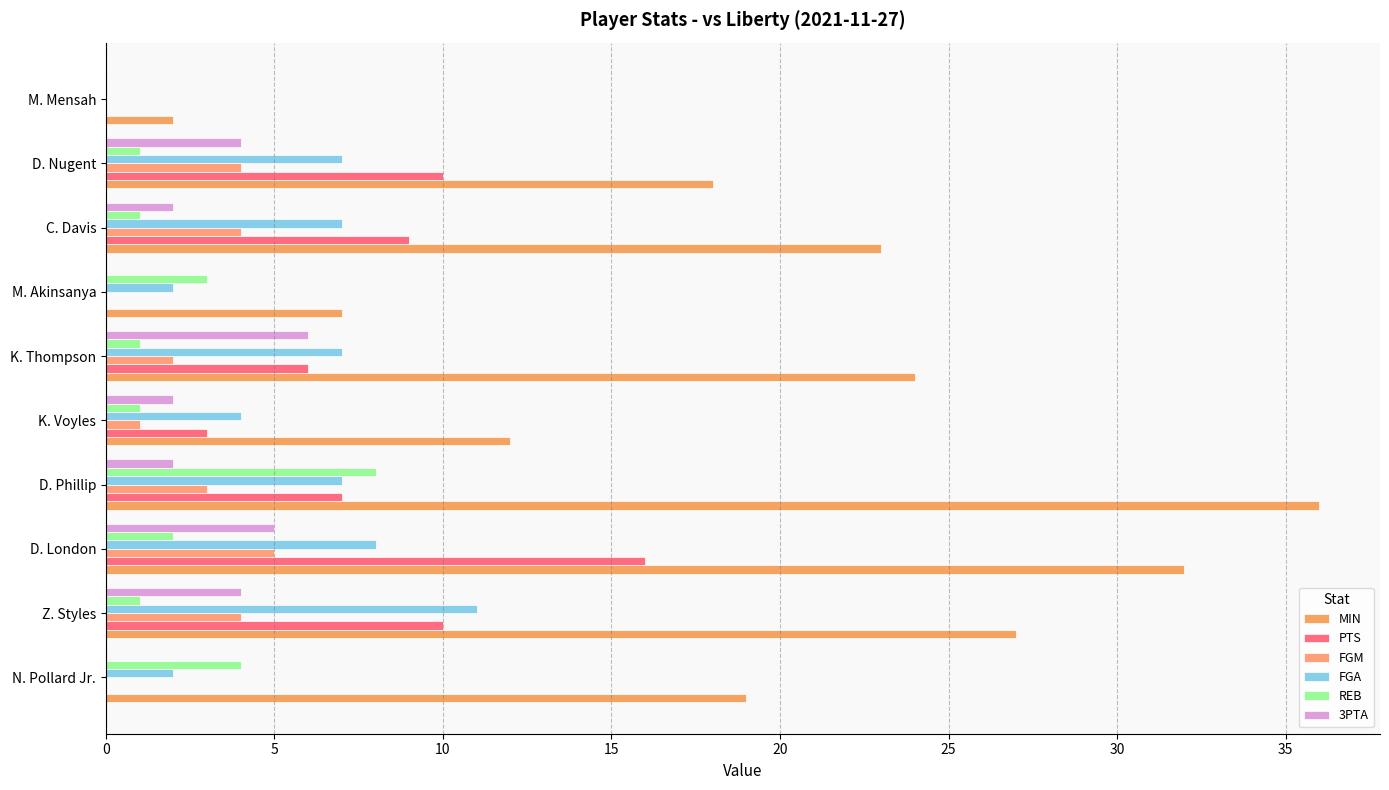

How many data points does each series have?

10